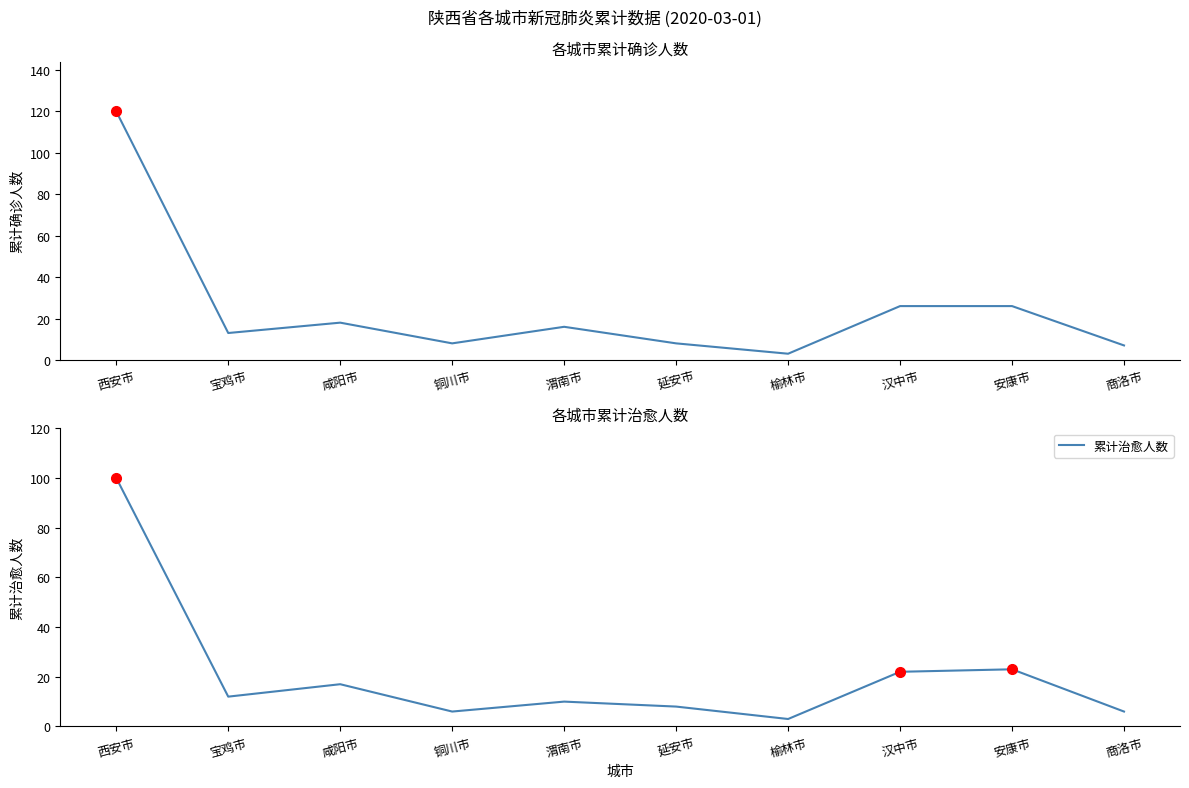

How many interior local peaks does the 累计确诊人数 series have?

2